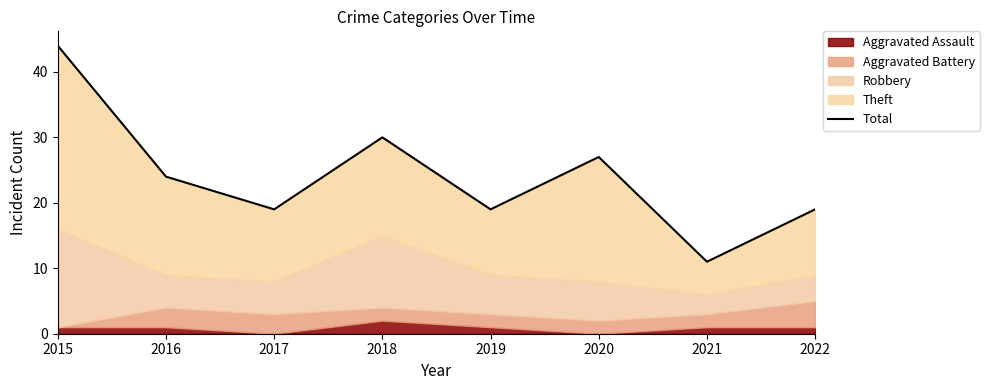

What is the maximum value shown in the chart?

44